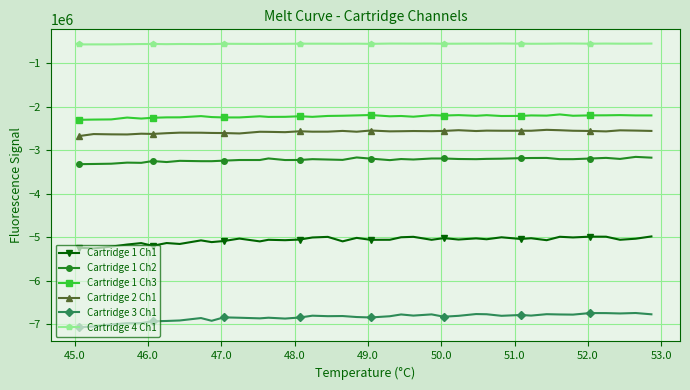

What is the average value of the Cartridge 1 Ch3 series?

-2224985